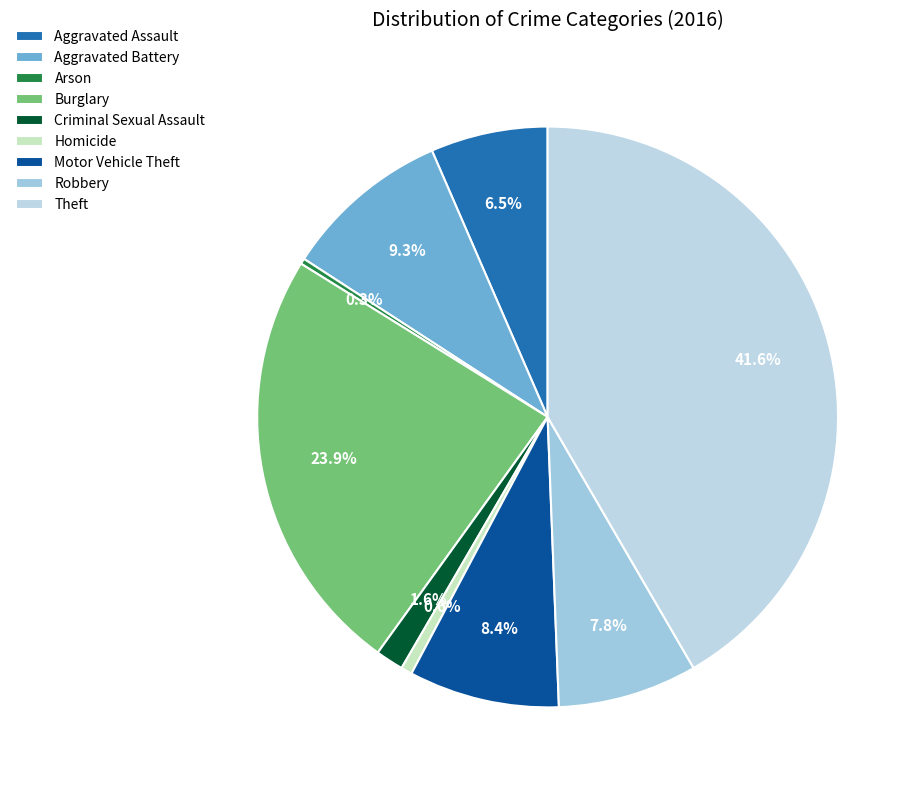

To the nearest percent, what is the combined percentage of Homicide and Arson?

1%